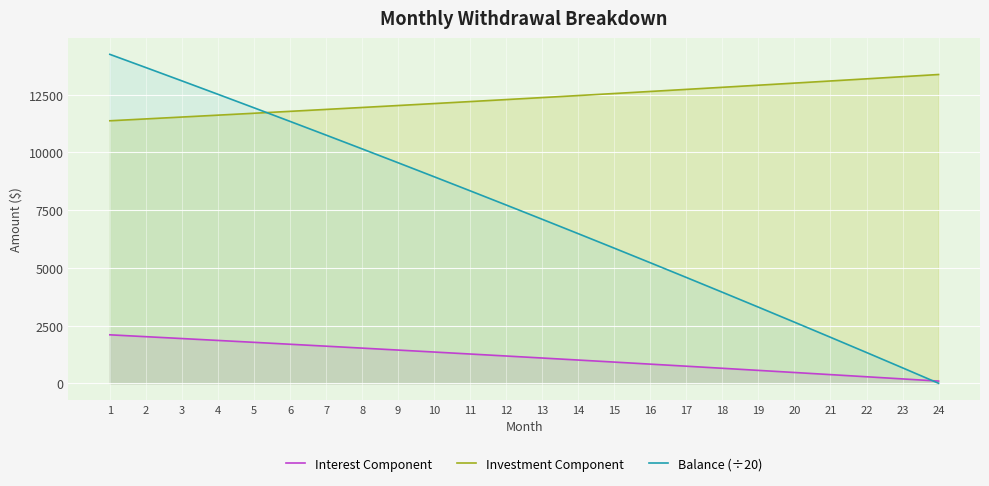

Rank the series by their maximum value, from highest to lowest.

Balance (÷20), Investment Component, Interest Component